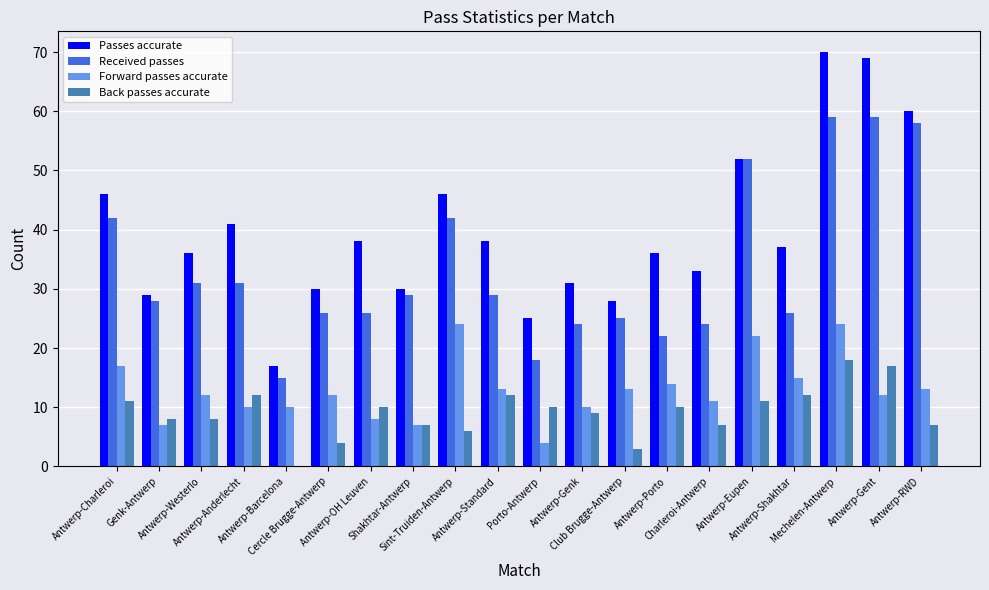

What is the maximum value shown in the chart?

70